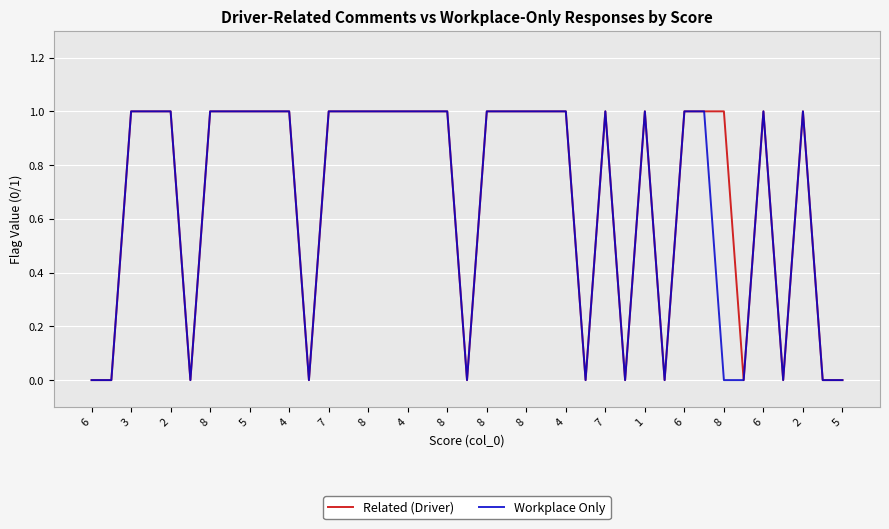

Rank the series by their average value, from lowest to highest.

Workplace Only, Related (Driver)